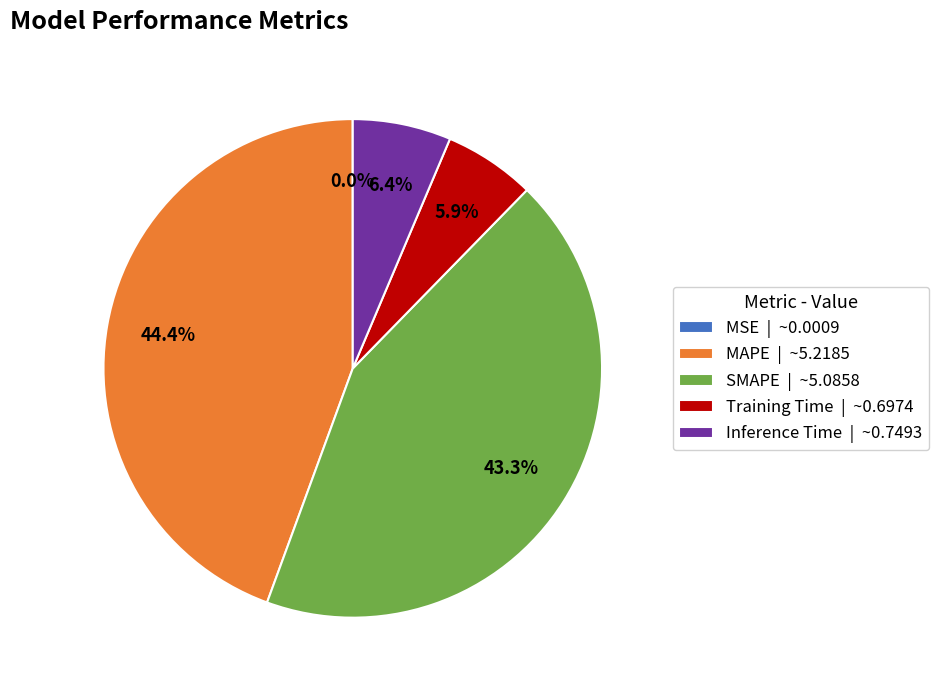

Which has a higher value, Training Time | ~0.6974 or SMAPE | ~5.0858?

SMAPE | ~5.0858